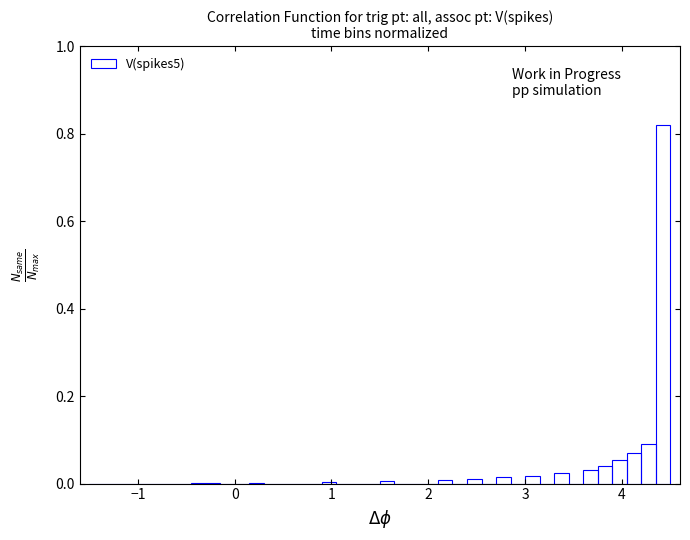

Read against the x-axis, roughly where is the centre of the tallest bar?

4.4